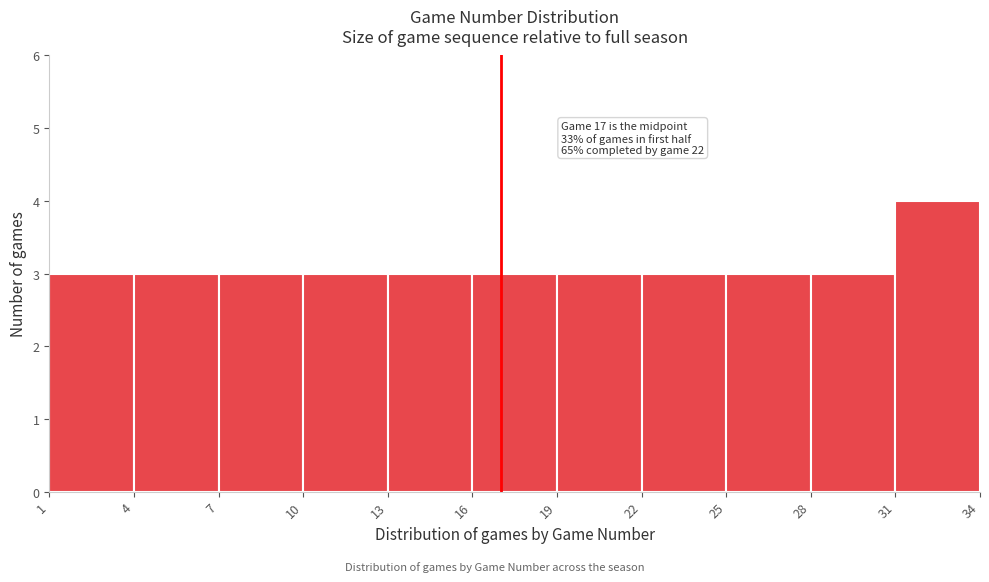

Which range on the x-axis has the tallest bar?

31 to 34